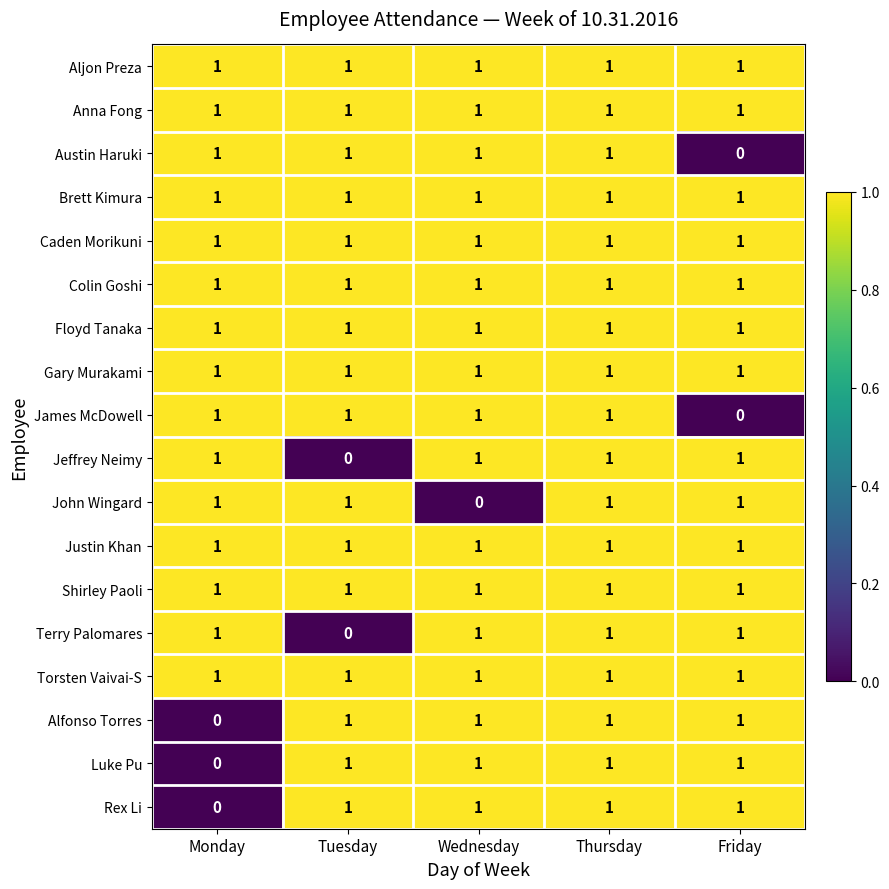

At which category is the sum across all series the highest?

Thursday